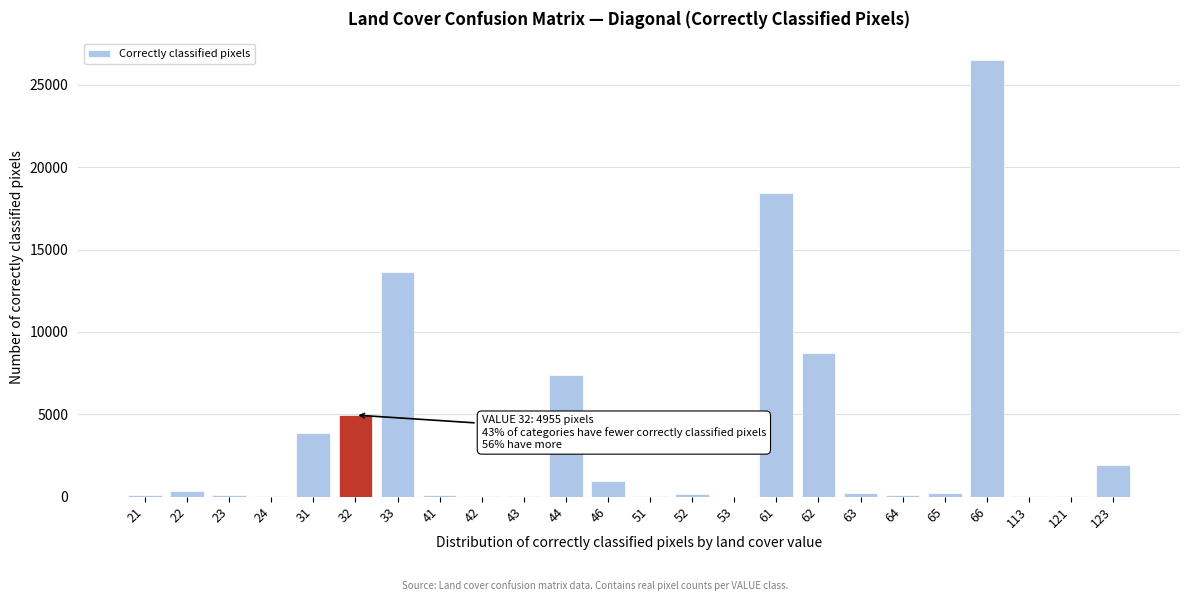

What is the greatest value displayed?

26498